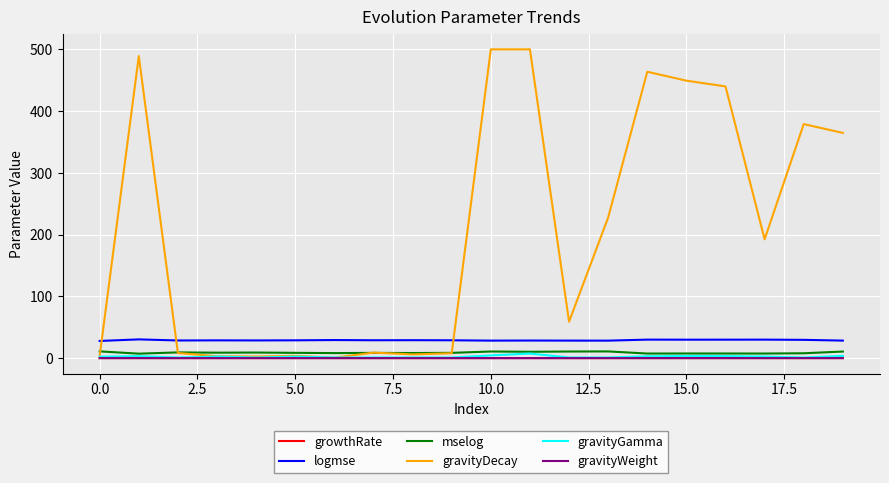

Which series has the largest total across all categories?

gravityDecay